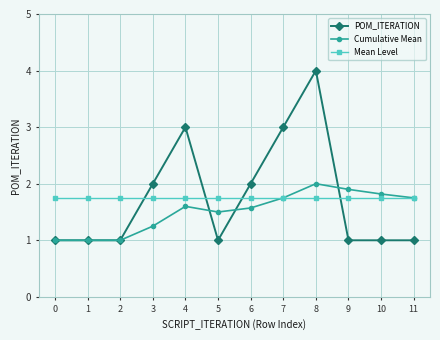

Rank the series at 9 from highest to lowest value.

Cumulative Mean, Mean Level, POM_ITERATION